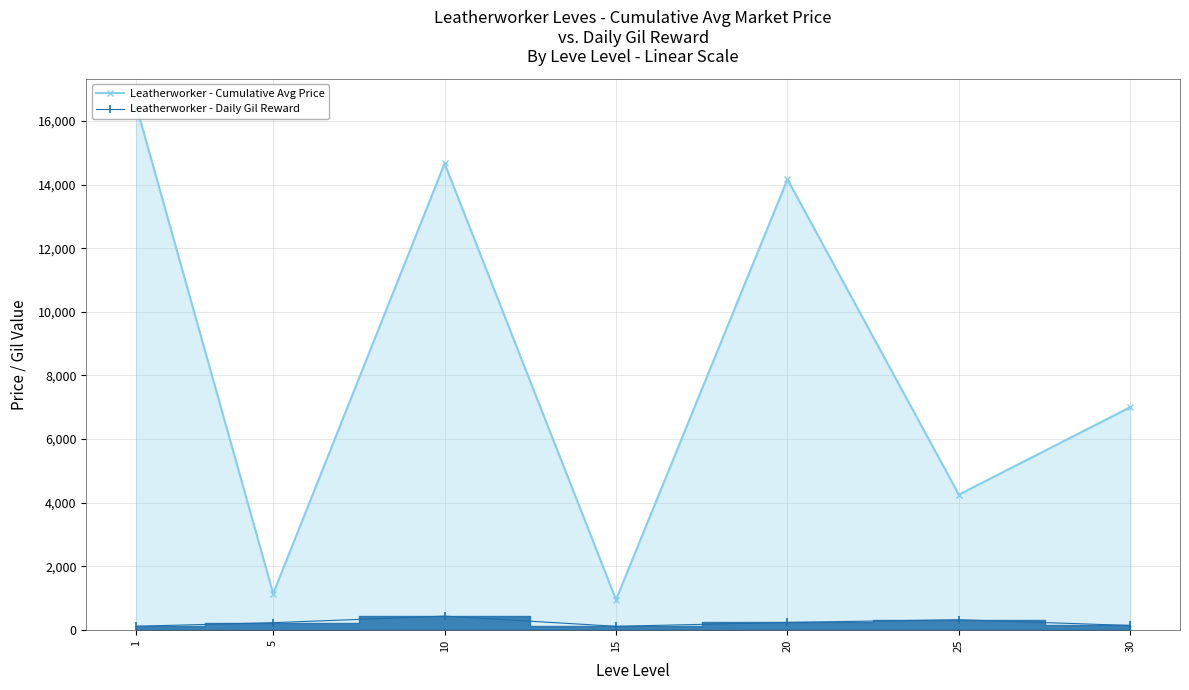

What is the value of the Leatherworker - Cumulative Avg Price point at the 2nd from the left?

1136.8